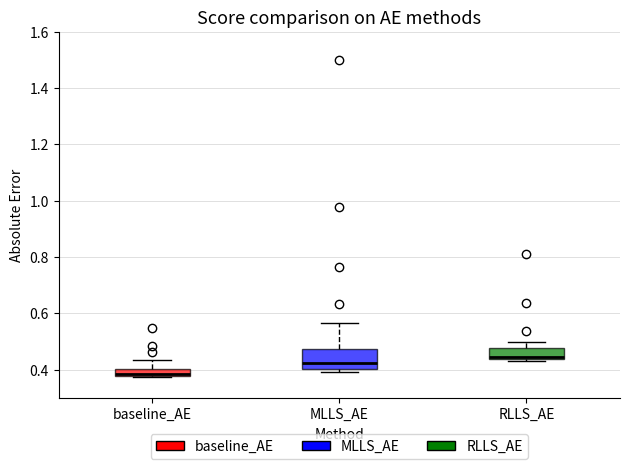

Which box has the highest median line?

RLLS_AE